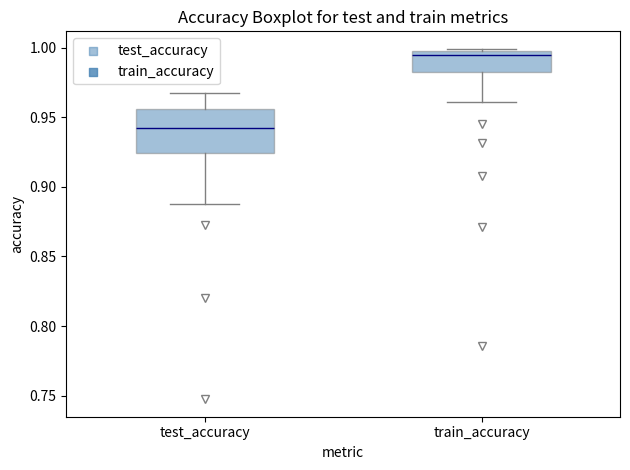

Reading left to right, transcribe this box plot: for each box, give where its median line is, the range the box spans, and where its two whiskers end, as read against the y-axis. The values are not printed on the chart, so give them approximately, as read against the axis.

test_accuracy: median 0.945, box 0.925 to 0.955, whiskers 0.885 to 0.970
train_accuracy: median 0.995 (just below the box's upper edge), box 0.985 to 0.995, whiskers 0.960 to 1.000